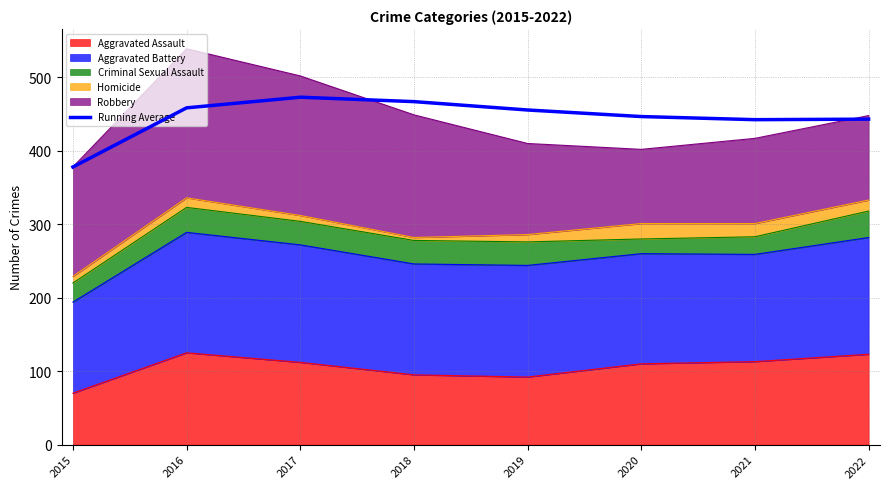

Reading right to left, list all the values displayed in this chart.

2022=443.1	2021=442.4	2020=446.7	2019=455.6	2018=467.0	2017=473.0	2016=458.5	2015=378.0